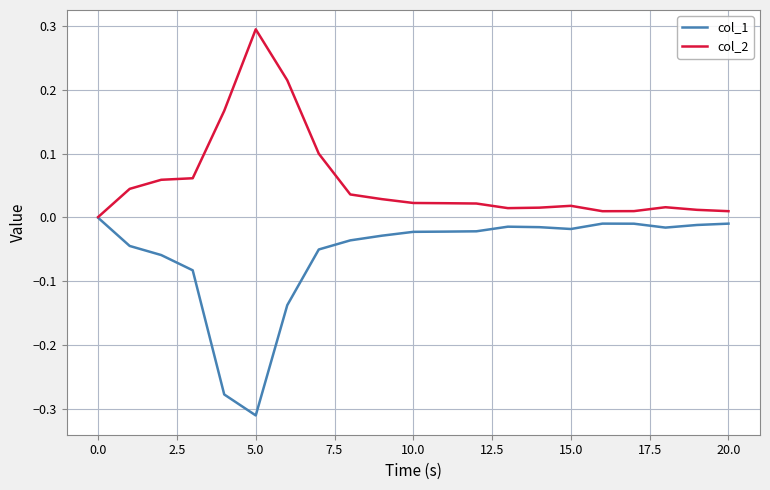

Which series has the largest total across all categories?

col_2